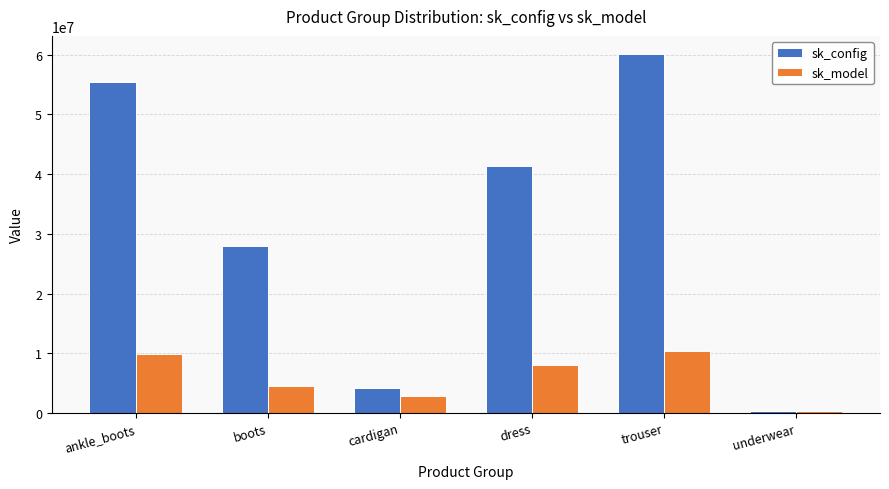

Reading left to right, extract all data points from this chart.

sk_config: ankle_boots=55495754.0	boots=27928595.0	cardigan=4167783.0	dress=41311609.0	trouser=60156089.5	underwear=401646.0
sk_model: ankle_boots=9794512.0	boots=4465213.5	cardigan=2894244.0	dress=7992656.0	trouser=10363719.5	underwear=282321.0